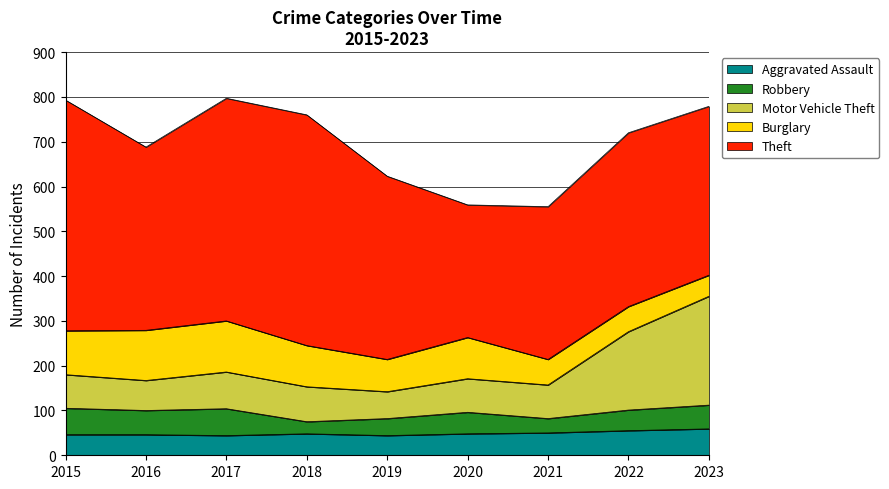

Is it true that Theft equals 164 at 2017?

False